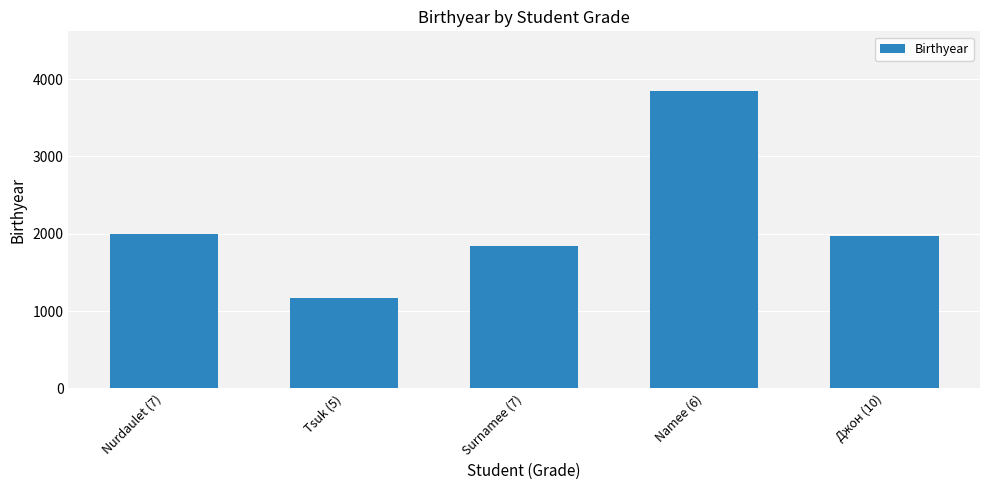

The chart shows a value of 5740 at Namee (6). True or false?

False